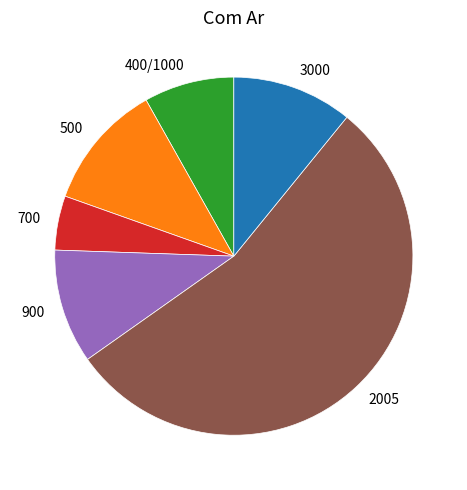

Approximately how many times larger is the value at 2005 compared to 700?

11.1